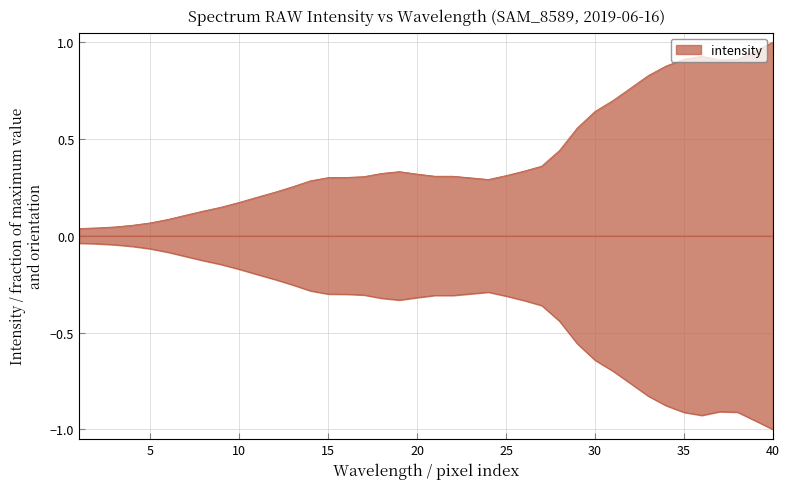

Which category has the highest value across all series?

40